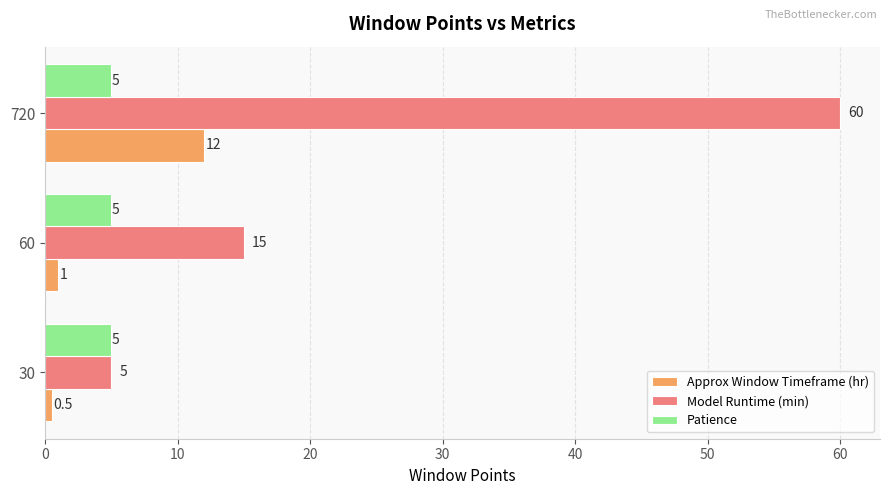

Which series has the largest total across all categories?

Model Runtime (min)